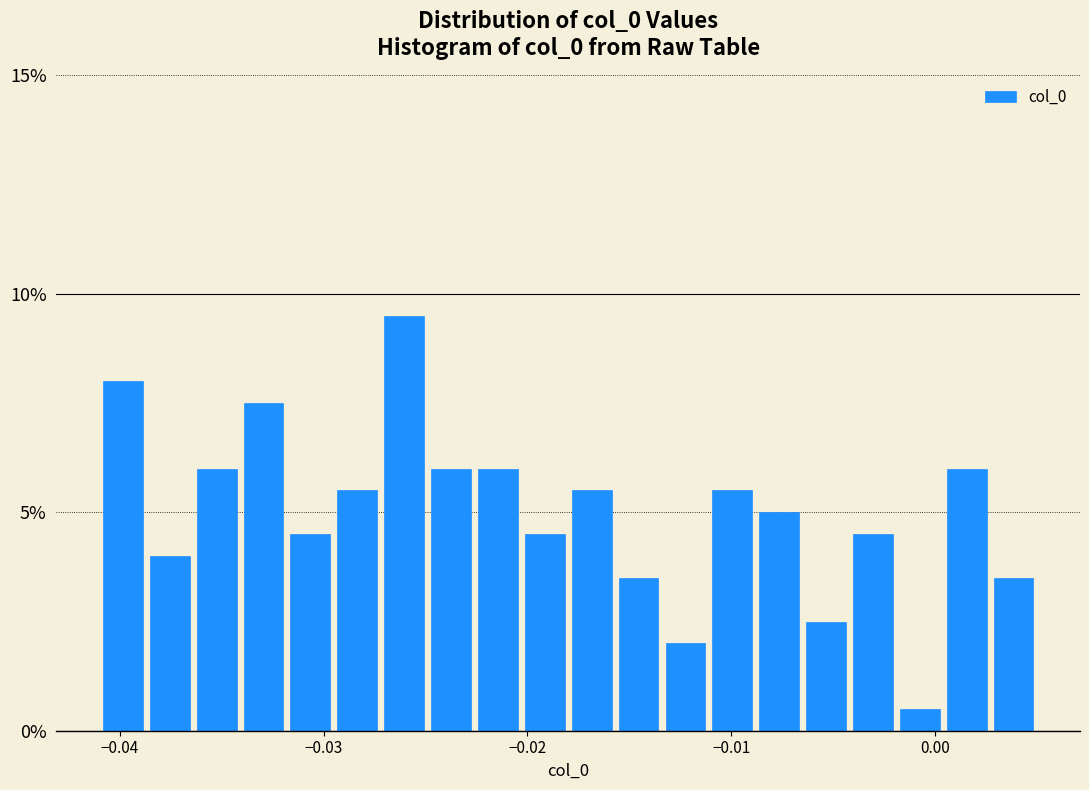

Read against the x-axis, roughly where is the centre of the tallest bar?

-0.026